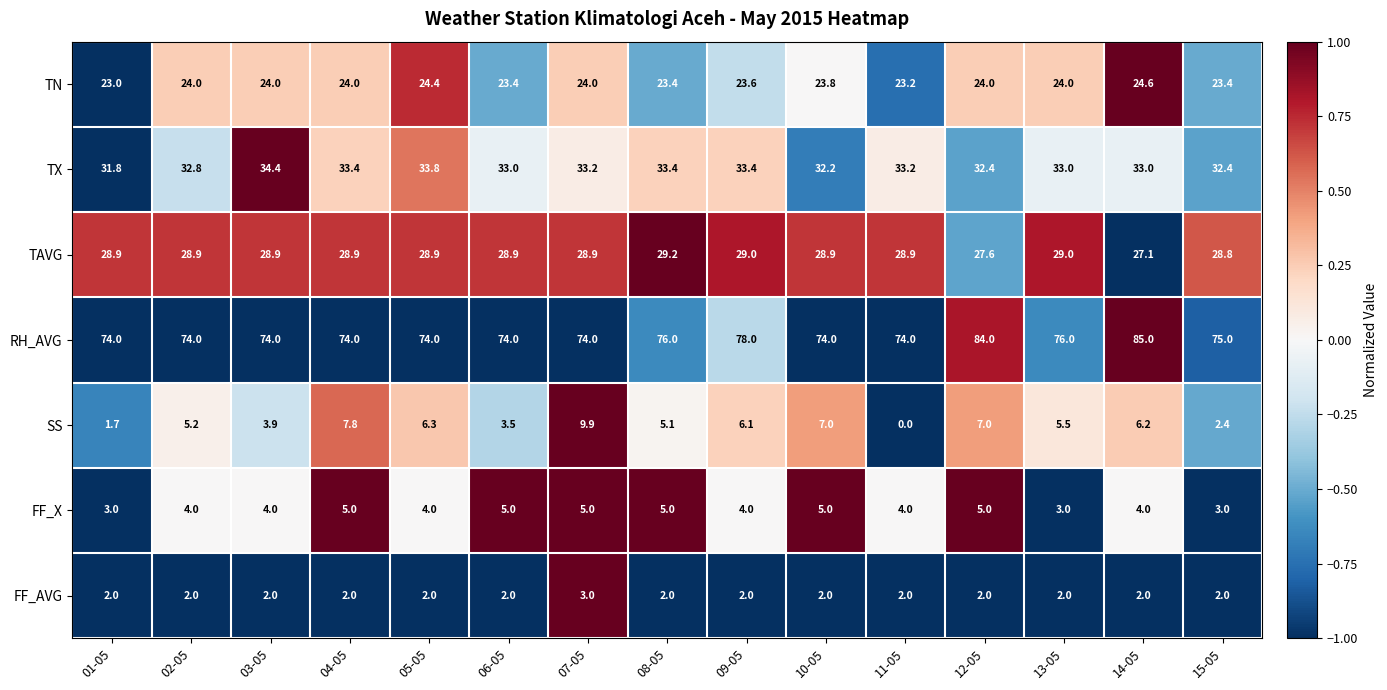

At which category is the sum across all series the highest?

12-05